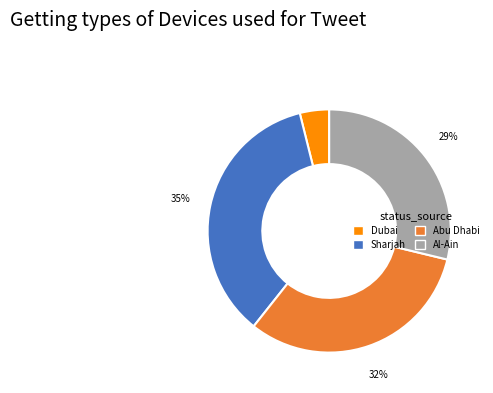

How many segments does this pie chart have?

4